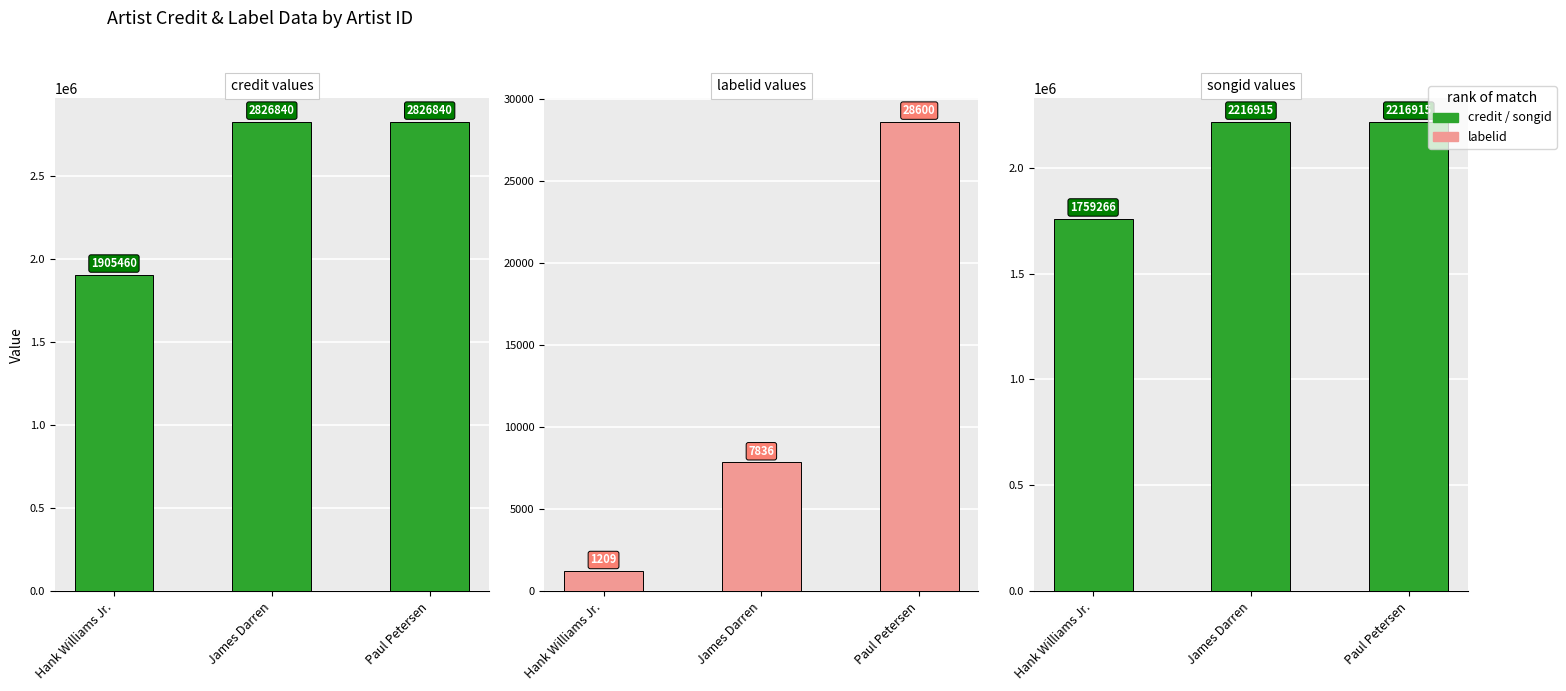

Is it true that labelid equals 12364 at James Darren?

False